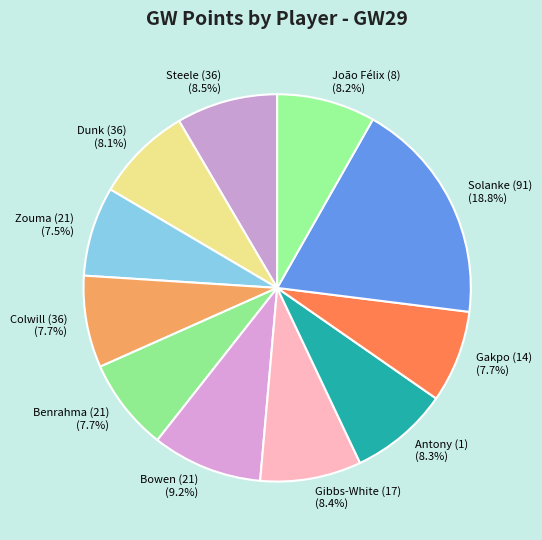

What percentage is the Bowen (21) slice, to the nearest percent?

9%